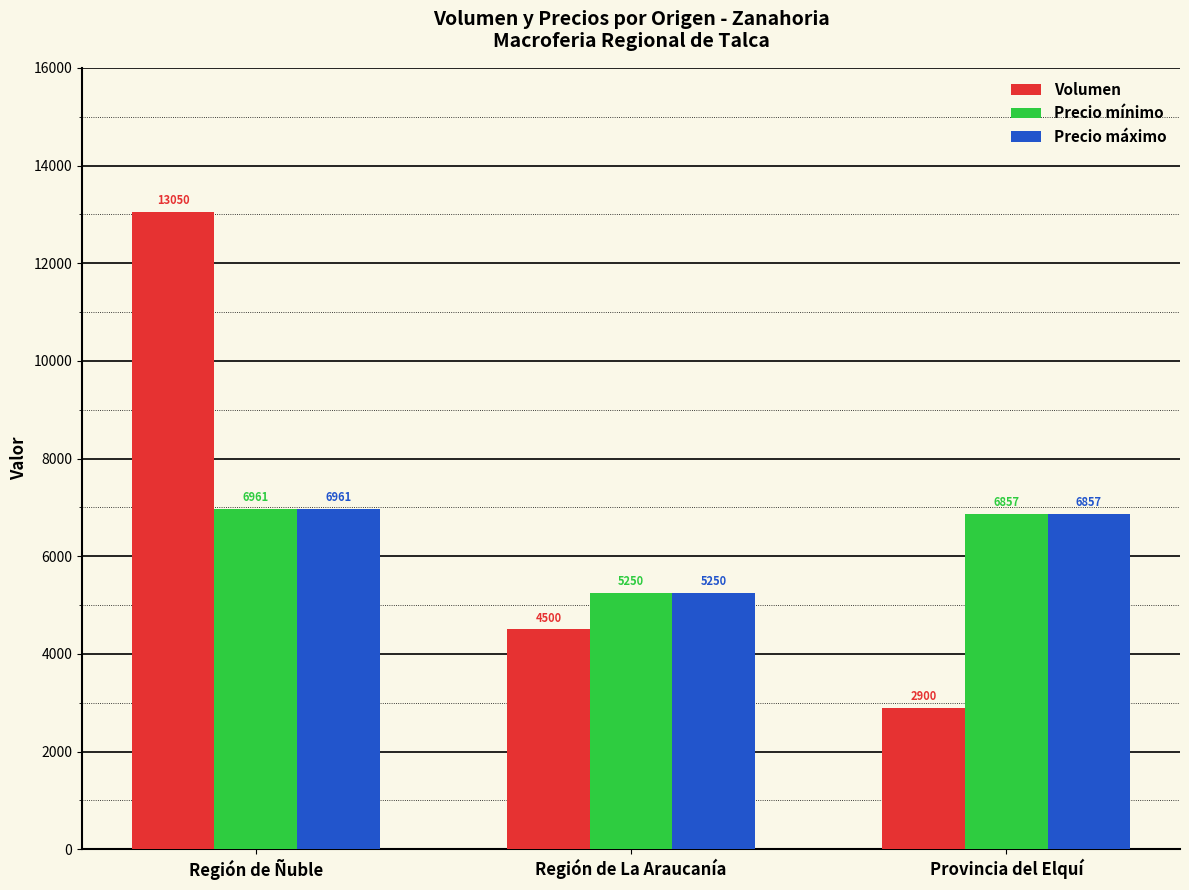

What is the lowest value of the Precio máximo series?

5250